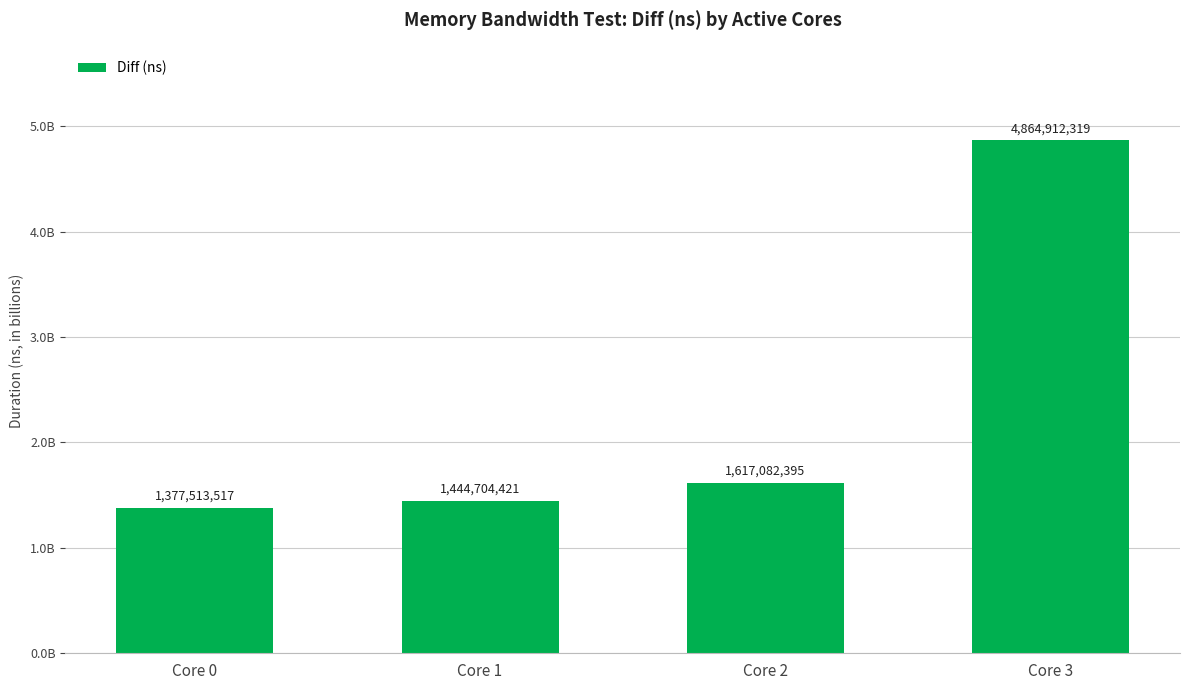

Rank the categories by value from lowest to highest.

Core 0, Core 1, Core 2, Core 3